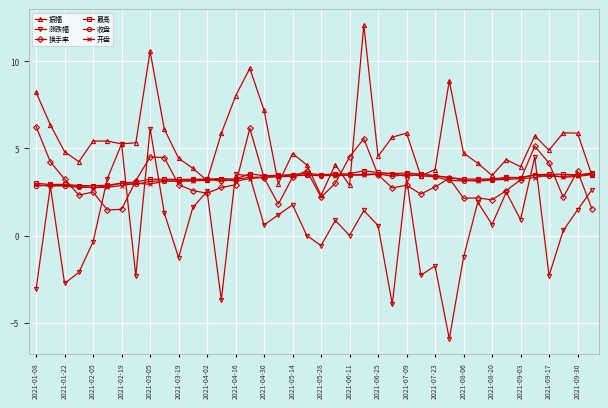

How many distinct data groups are displayed?

6